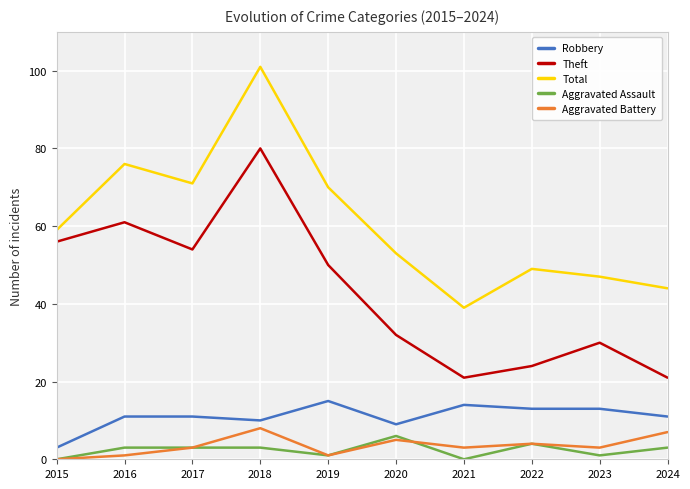

Which series changed the most between 2015 and 2017?

Total